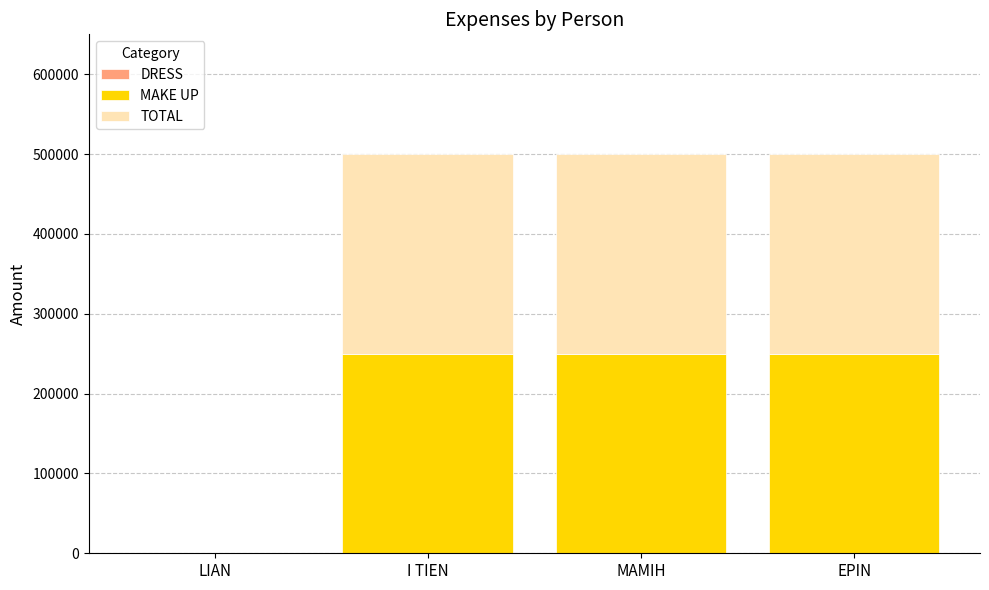

What is the sum of all MAKE UP values?

750000